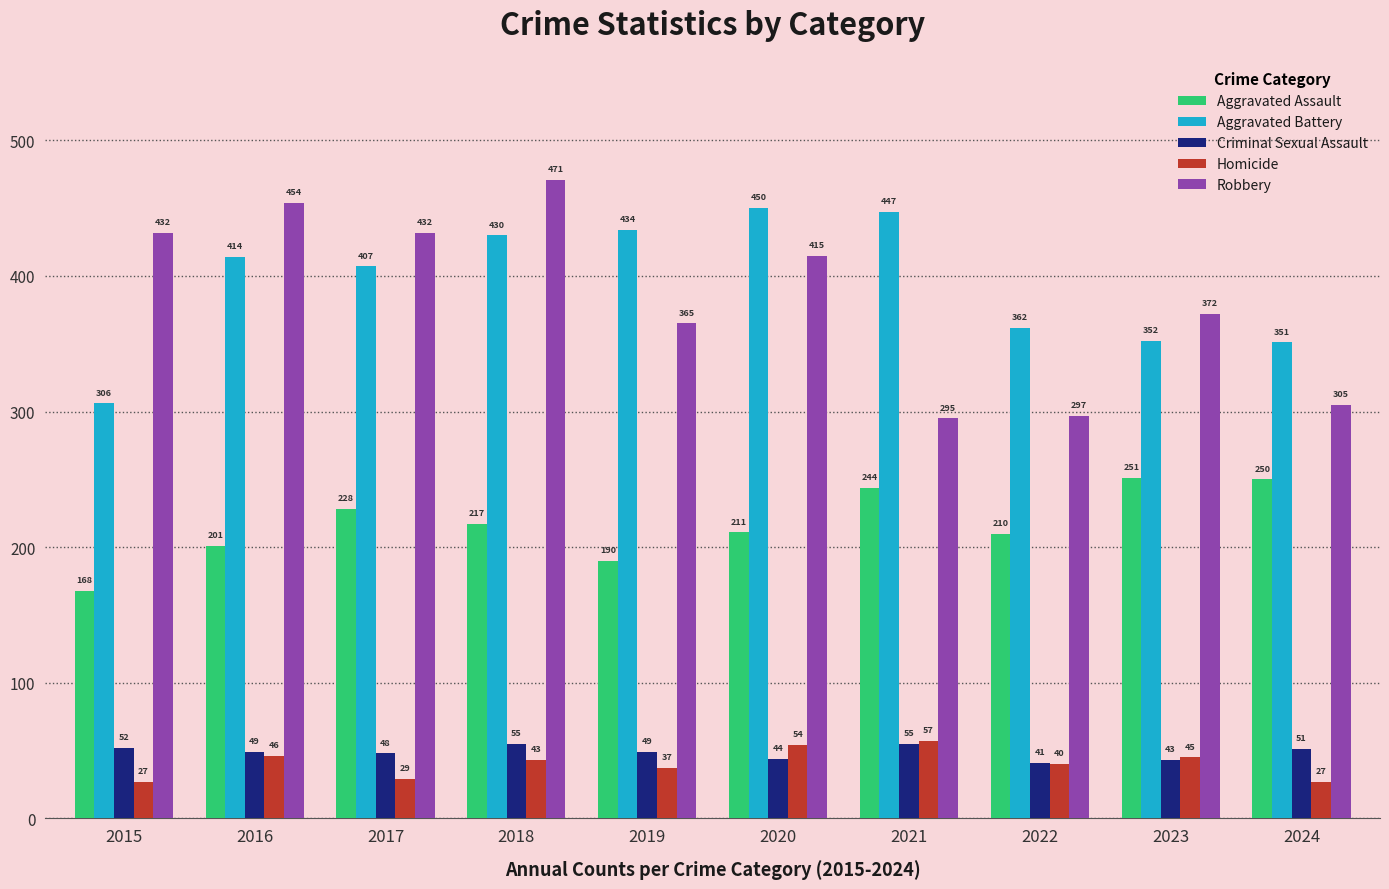

How many data points in Aggravated Assault are less than 217?

5